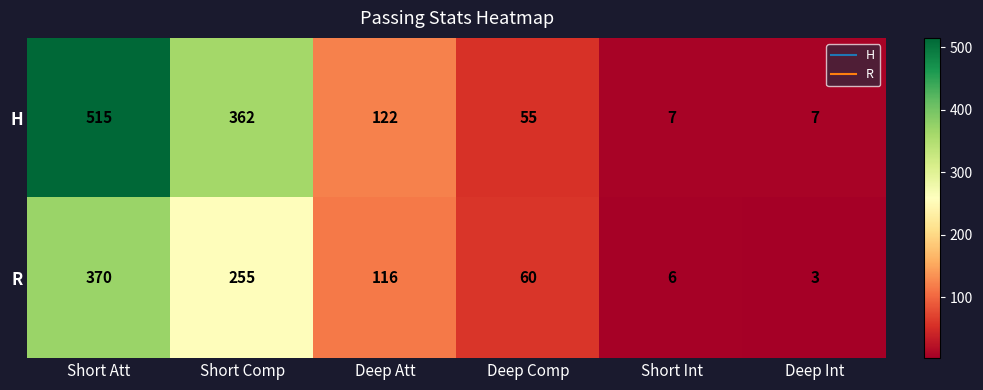

Between Short Comp and Short Int, which series saw the biggest shift?

H